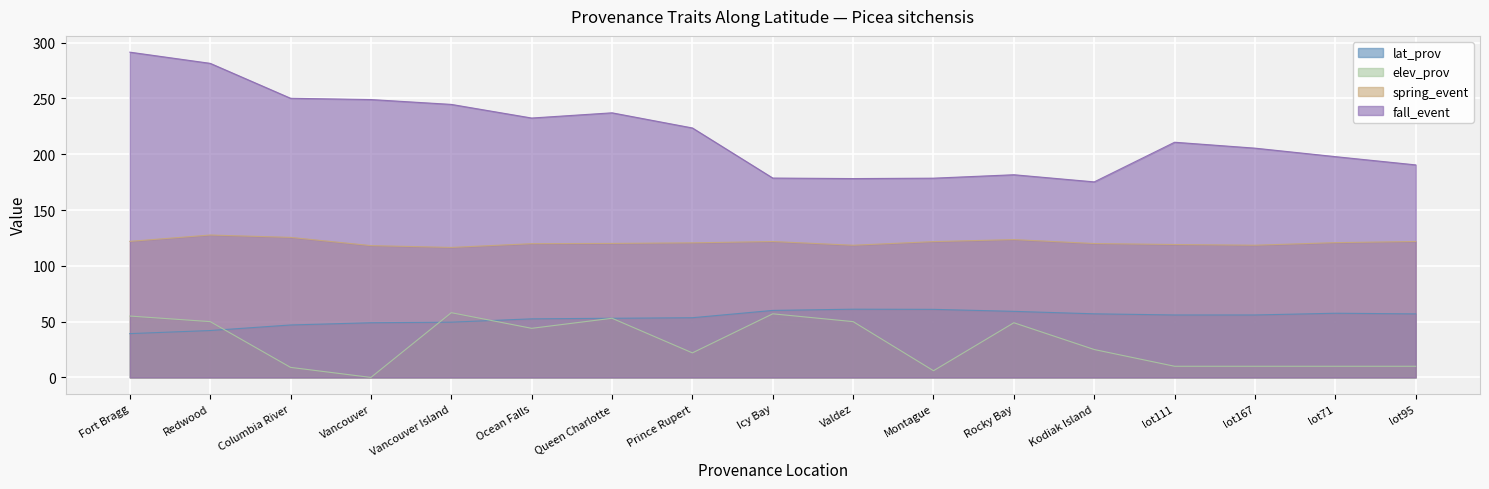

Reading left to right, what are all the values shown in this chart?

lat_prov: 39.2	42.0	47.0	49.0	49.5	52.5	53.0	53.5	60.1	61.1	61.0	59.2	57.0	56.0	56.0	57.5	56.9
elev_prov: 55.0	50.0	9.0	0.0	58.0	44.0	53.0	22.0	57.0	50.0	6.0	49.0	25.0	10.0	10.0	10.0	10.0
spring_event: 121.9	127.6	125.5	118.1	116.5	119.9	120.1	120.6	121.8	118.4	121.7	123.5	120.0	119.1	118.5	120.8	121.8
fall_event: 291.5	281.4	250.1	249.0	244.6	232.4	237.1	223.5	178.6	178.2	178.5	181.6	175.2	210.7	205.4	197.8	190.4